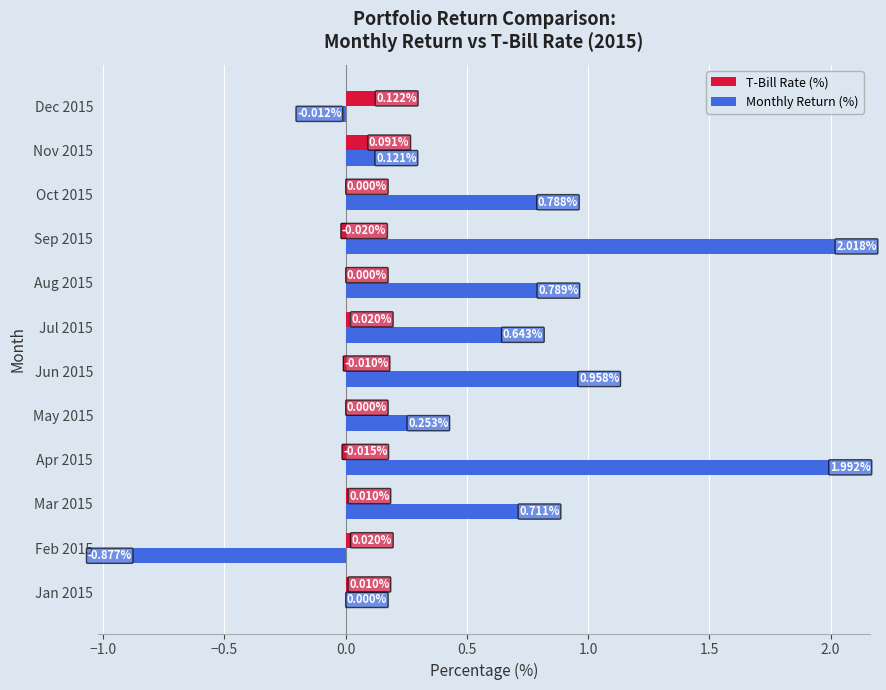

What are all the series names shown in the legend?

T-Bill Rate (%), Monthly Return (%)